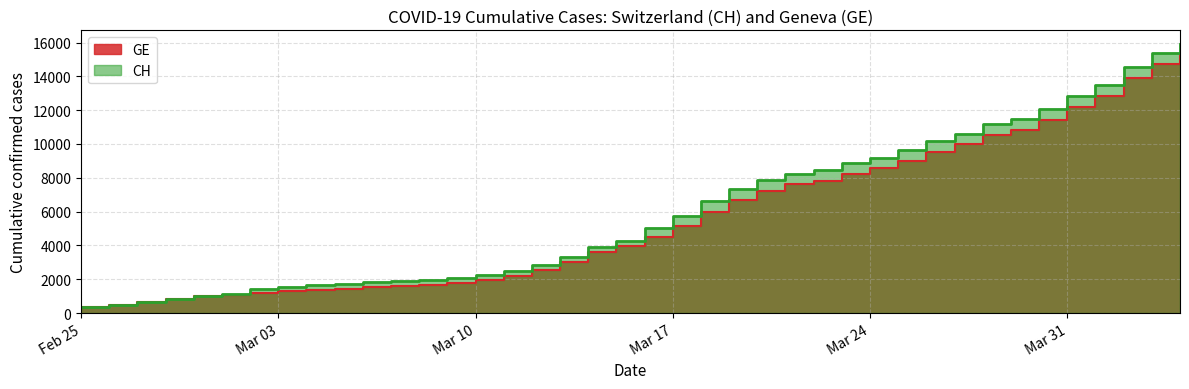

True or false: CH has a value of 8170 at Mar 31.

False